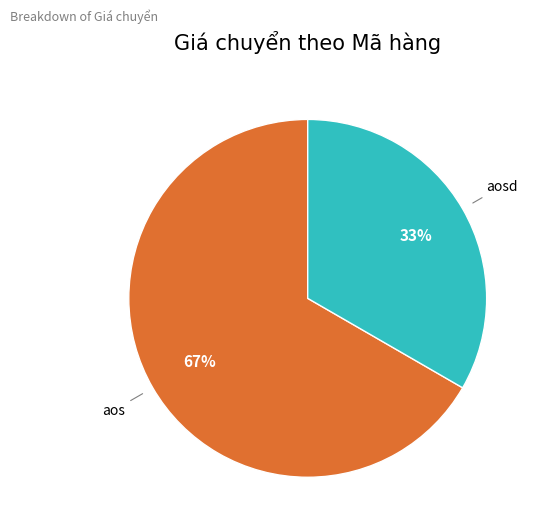

To the nearest percent, what is the average slice percentage?

50%